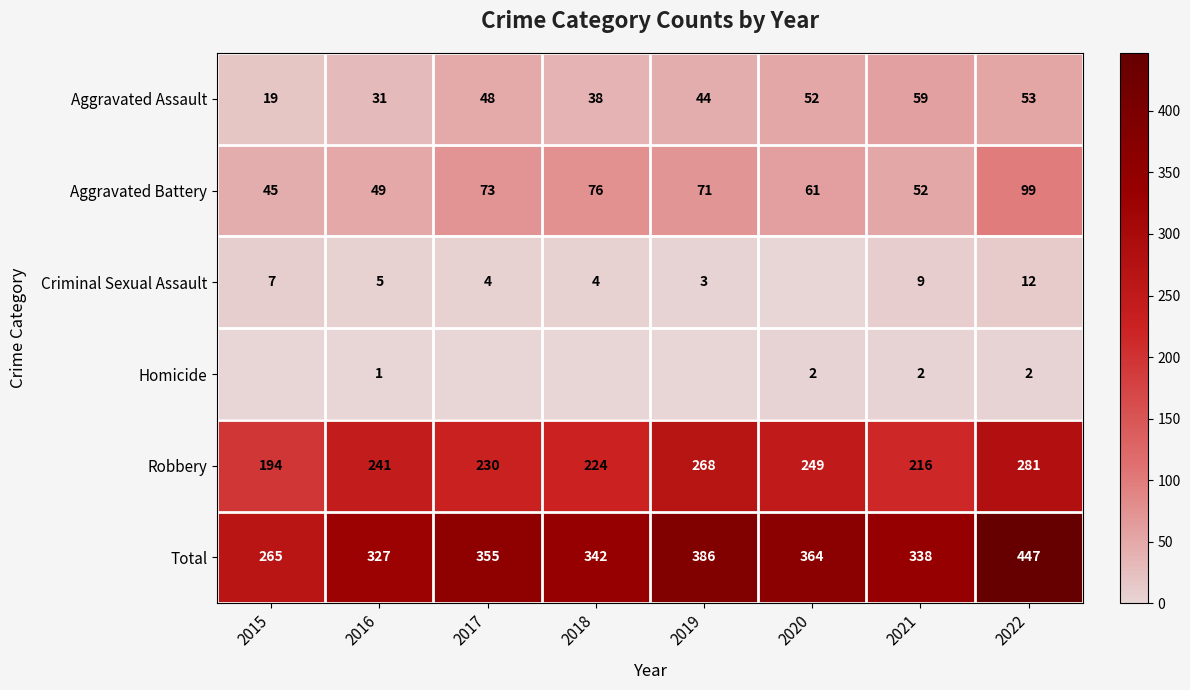

What is the sum of all Aggravated Assault values?

344